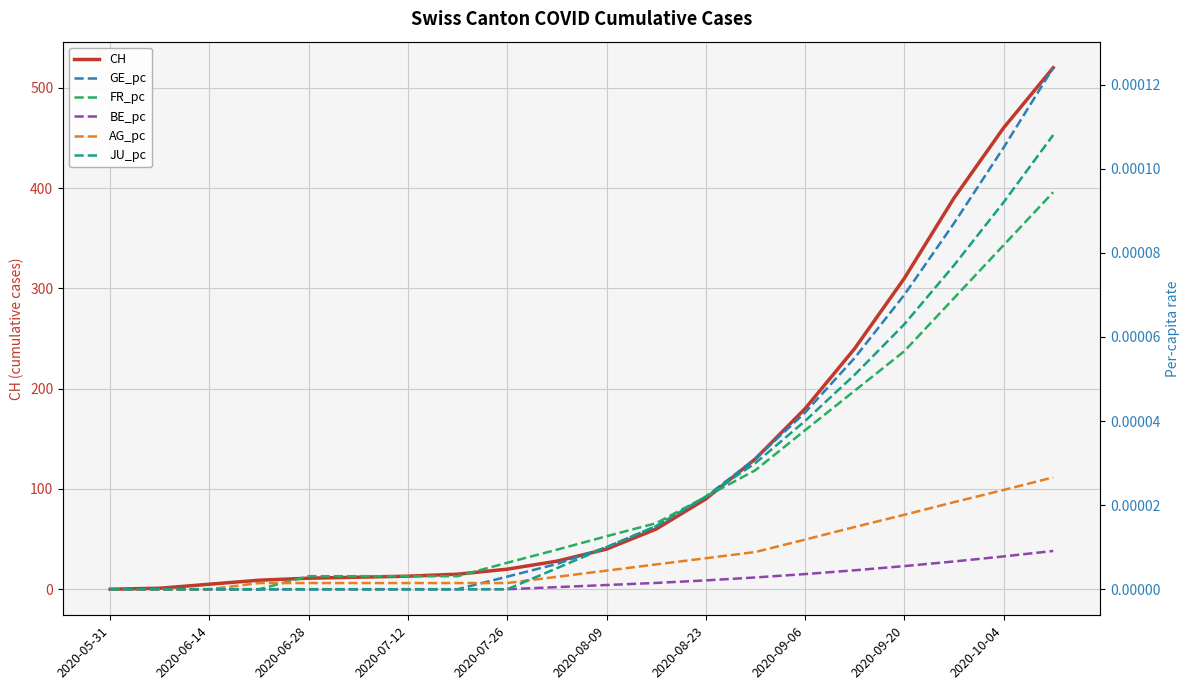

Is this an area chart (filled region under the line)?

No